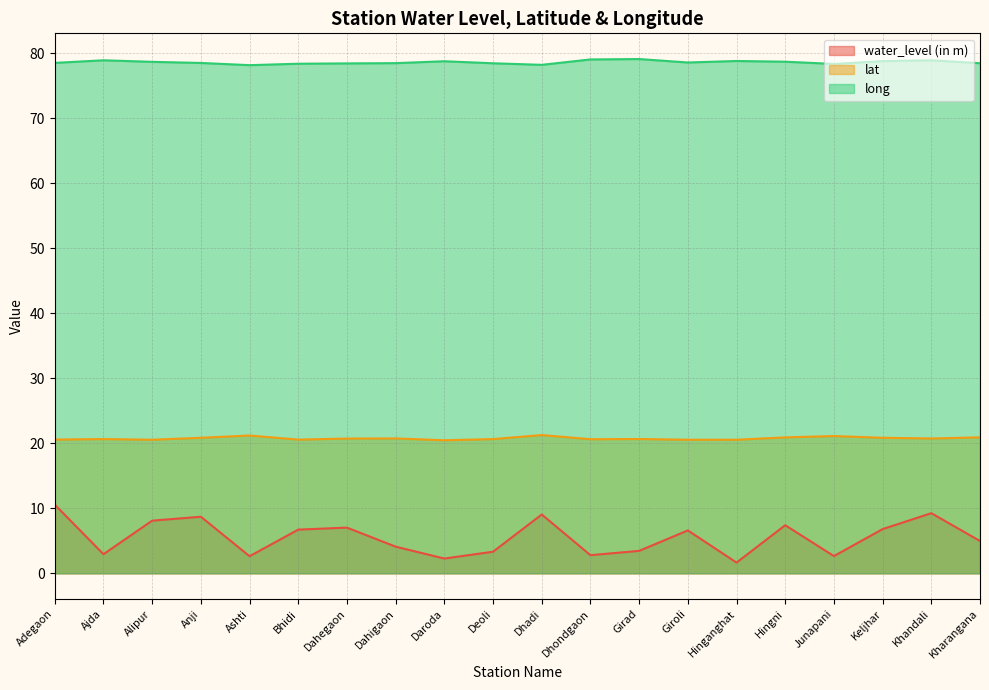

Which series has the largest range (max minus min)?

water_level (in m)